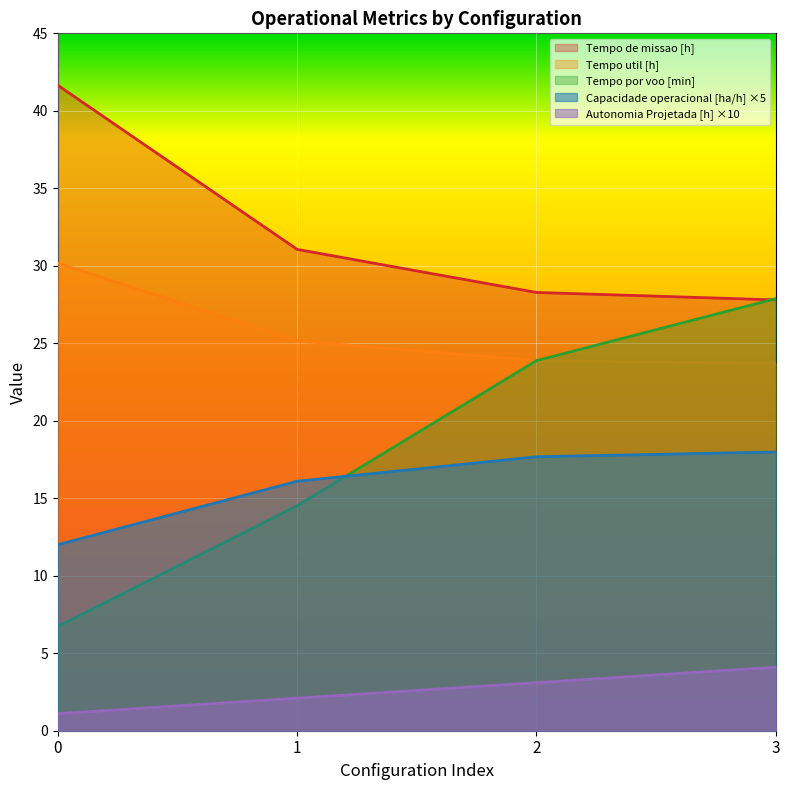

List the series in order of their peak value, highest first.

Tempo de missao [h], Tempo util [h], Tempo por voo [min], Capacidade operacional [ha/h] ×5, Autonomia Projetada [h] ×10